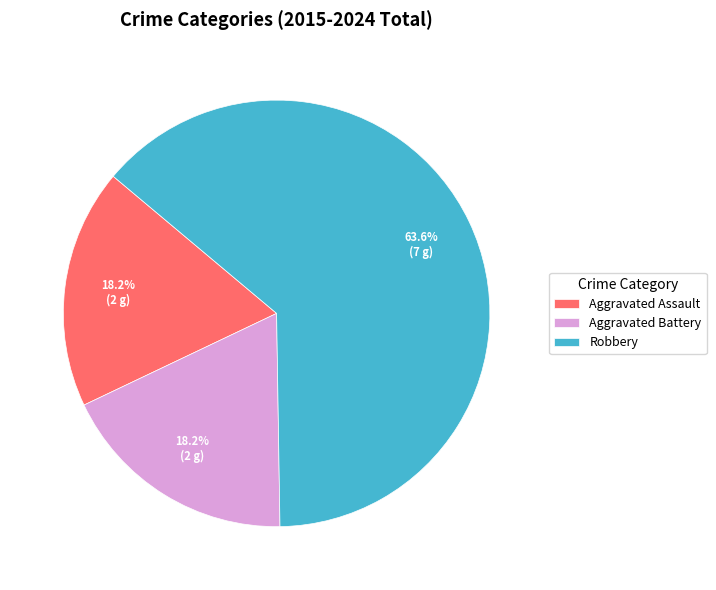

What percentage is NOT represented by Aggravated Assault?

81.8%